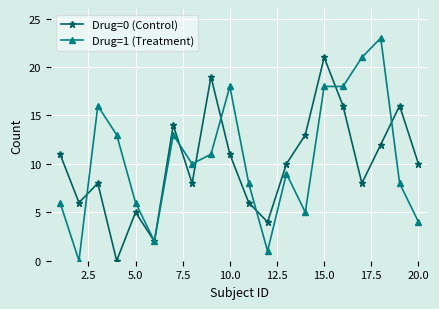

Rank the series by their maximum value, from lowest to highest.

Drug=0 (Control), Drug=1 (Treatment)